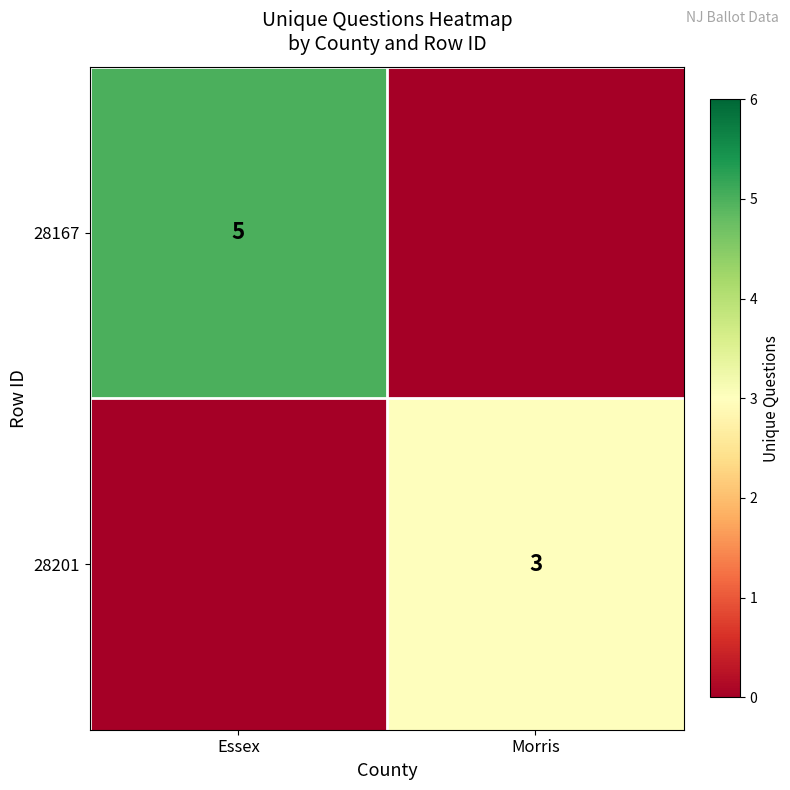

Between Essex and Morris, which is larger?

Essex